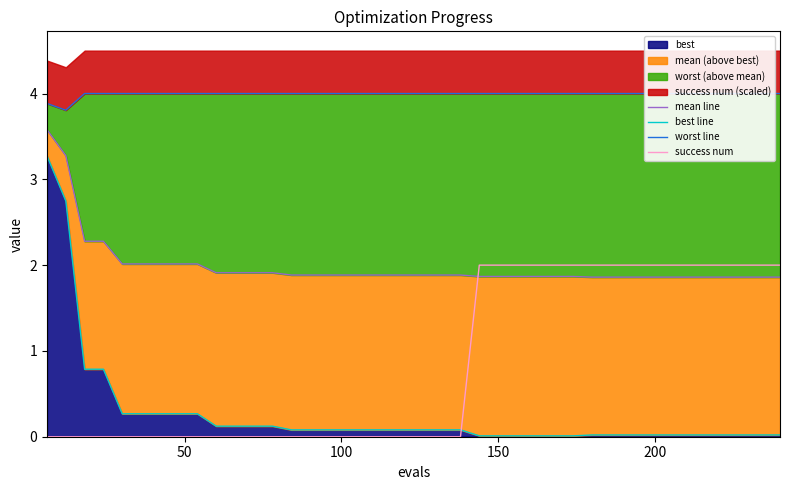

What is the average value of the success num series?

0.8